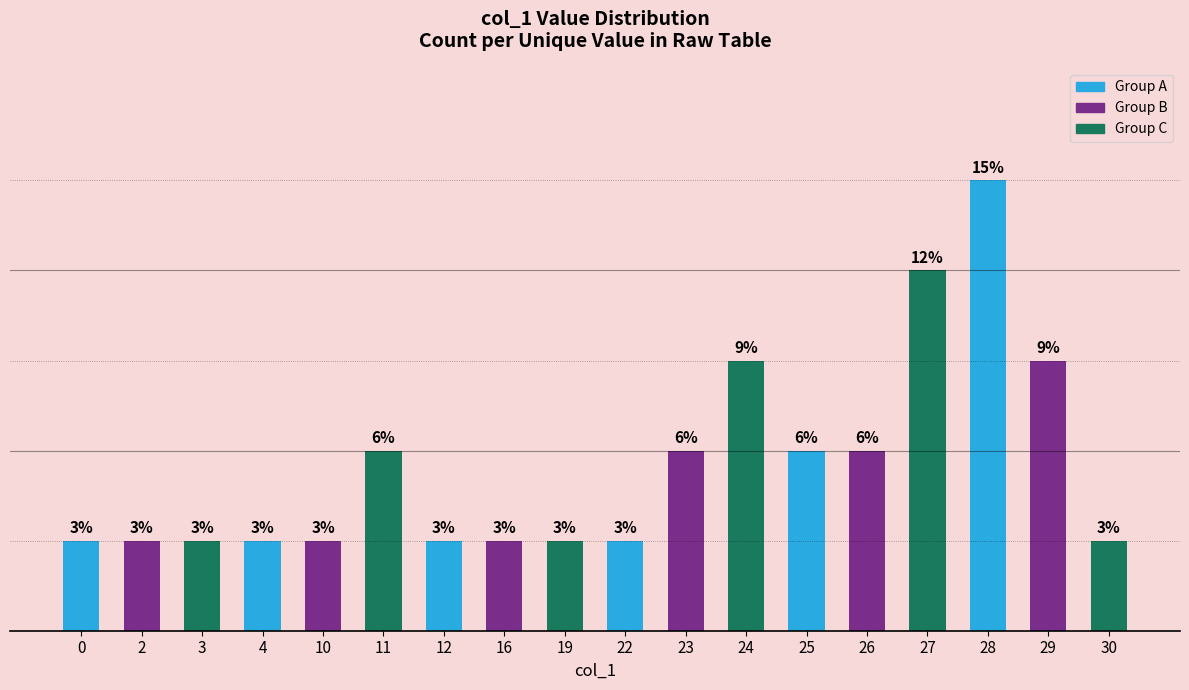

Are the bars grouped side by side (vs. stacked)?

No